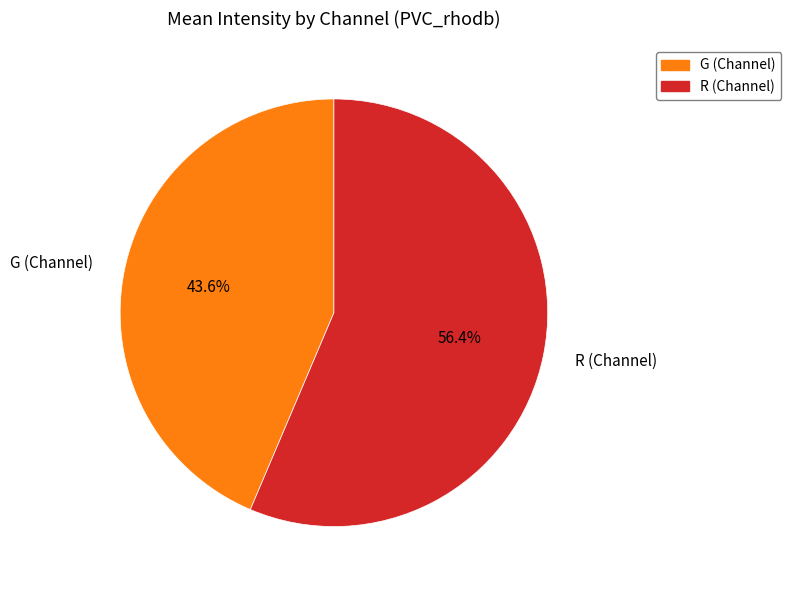

Between R (Channel) and G (Channel), which is larger?

R (Channel)